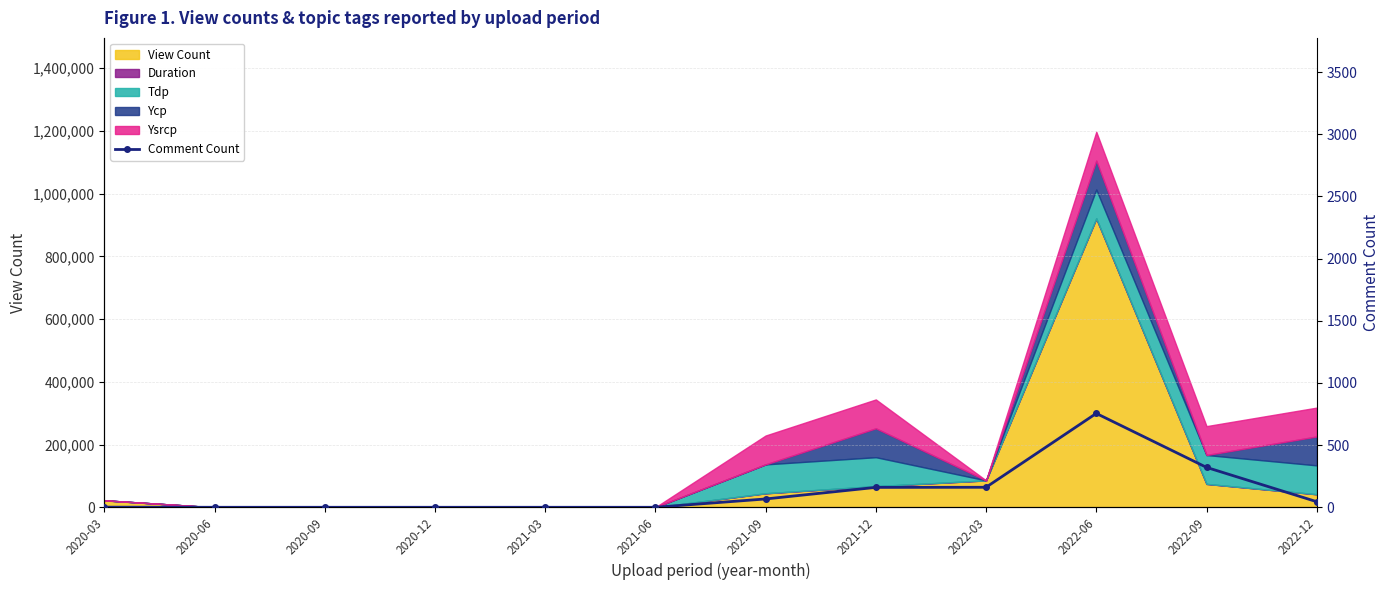

How many points are higher than both their immediate neighbors (excluding endpoints)?

1